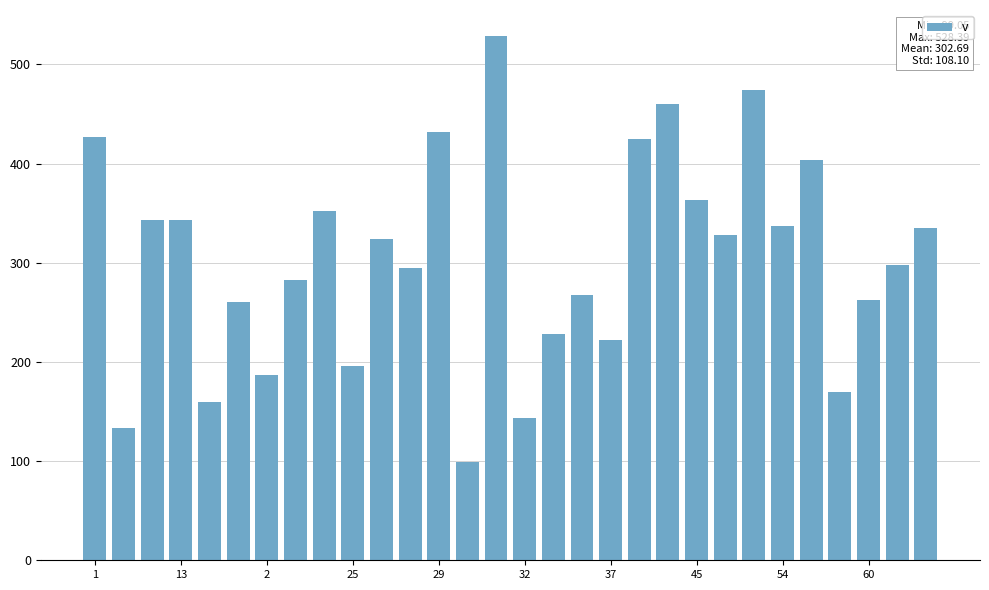

What is the value of the 22nd bar from the left?

363.5